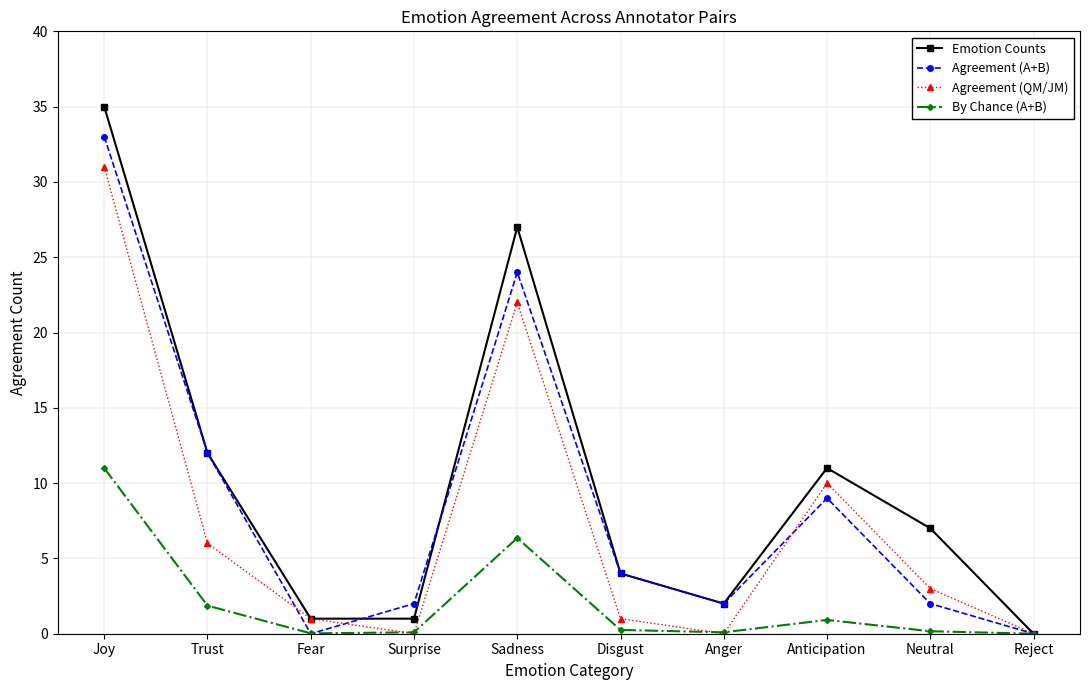

List the series in order of their peak value, highest first.

Emotion Counts, Agreement (A+B), Agreement (QM/JM), By Chance (A+B)